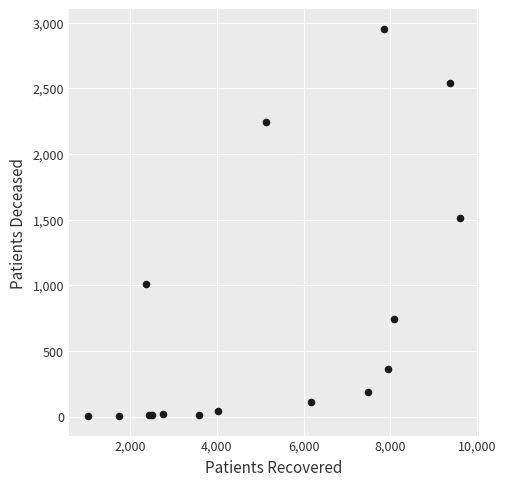

What Y value in the scatter plot is closest to 1478?

1514